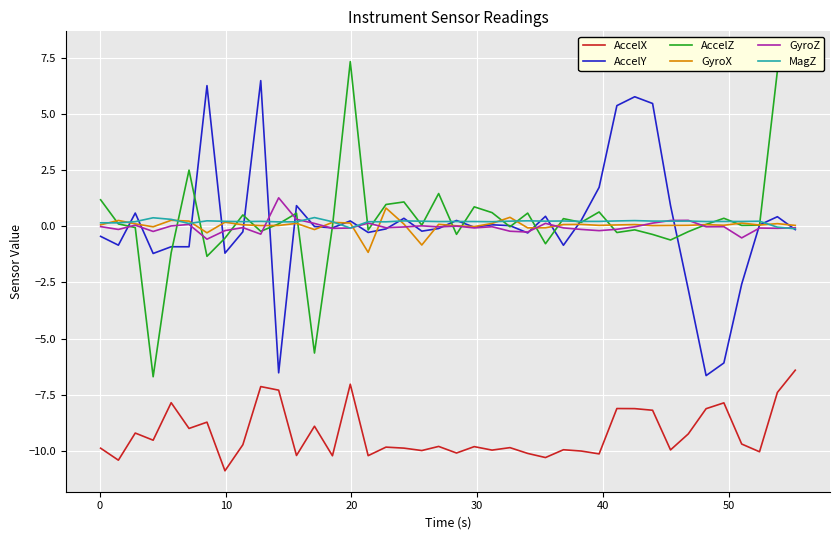

At 30, list the series in order from largest to smallest.

MagZ, GyroX, GyroZ, AccelY, AccelZ, AccelX